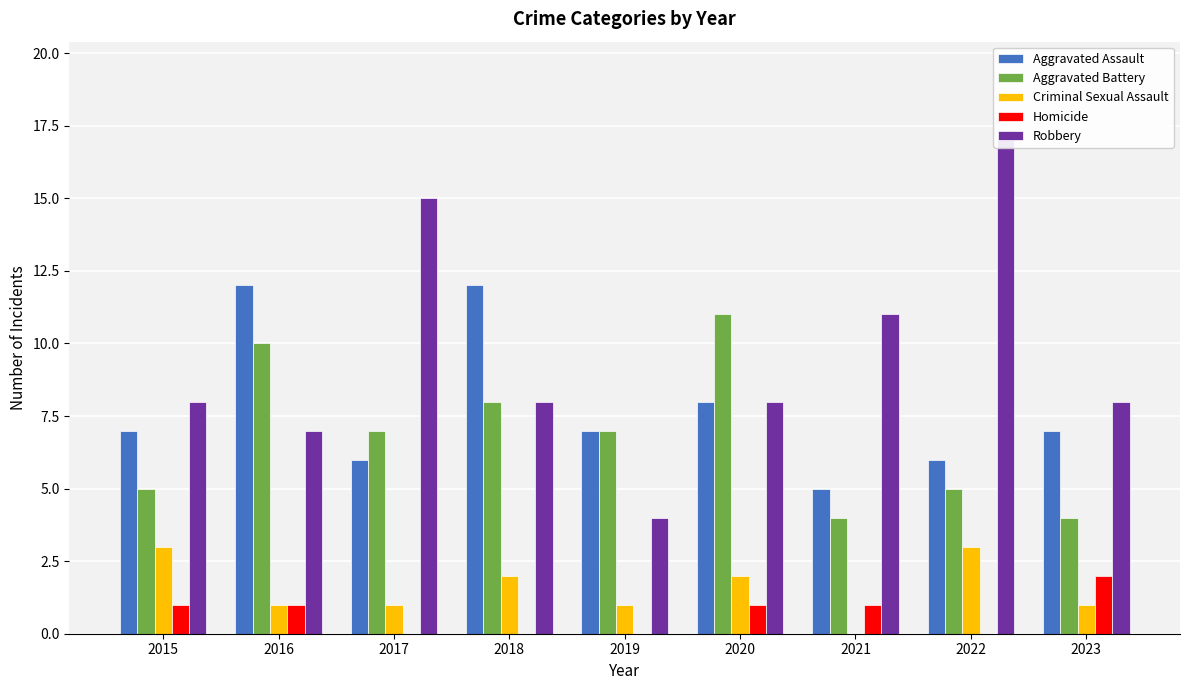

Reading right to left, what are all the values shown in this chart?

Aggravated Assault: 2023=7	2022=6	2021=5	2020=8	2019=7	2018=12	2017=6	2016=12	2015=7
Aggravated Battery: 2023=4	2022=5	2021=4	2020=11	2019=7	2018=8	2017=7	2016=10	2015=5
Criminal Sexual Assault: 2023=1	2022=3	2021=0	2020=2	2019=1	2018=2	2017=1	2016=1	2015=3
Homicide: 2023=2	2022=0	2021=1	2020=1	2019=0	2018=0	2017=0	2016=1	2015=1
Robbery: 2023=8	2022=17	2021=11	2020=8	2019=4	2018=8	2017=15	2016=7	2015=8